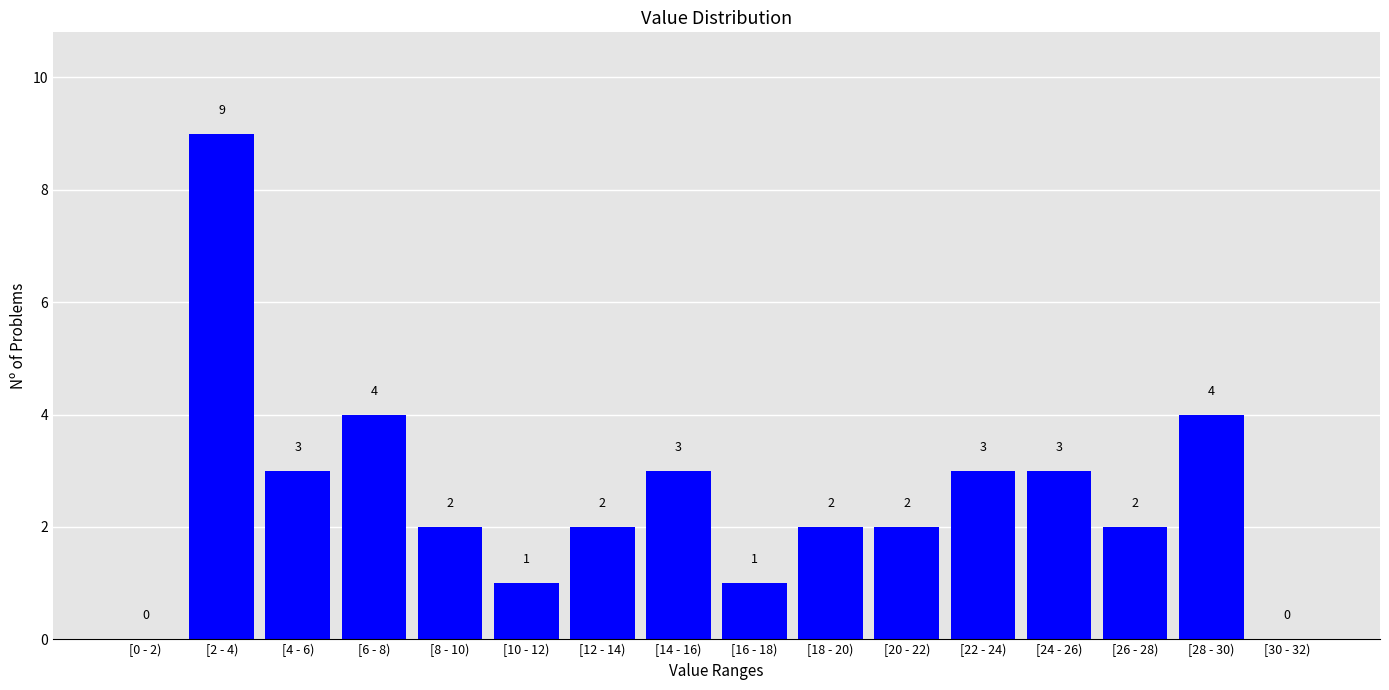

Reading left to right, list all the values displayed in this chart.

[0 - 2)=0	[2 - 4)=9	[4 - 6)=3	[6 - 8)=4	[8 - 10)=2	[10 - 12)=1	[12 - 14)=2	[14 - 16)=3	[16 - 18)=1	[18 - 20)=2	[20 - 22)=2	[22 - 24)=3	[24 - 26)=3	[26 - 28)=2	[28 - 30)=4	[30 - 32)=0